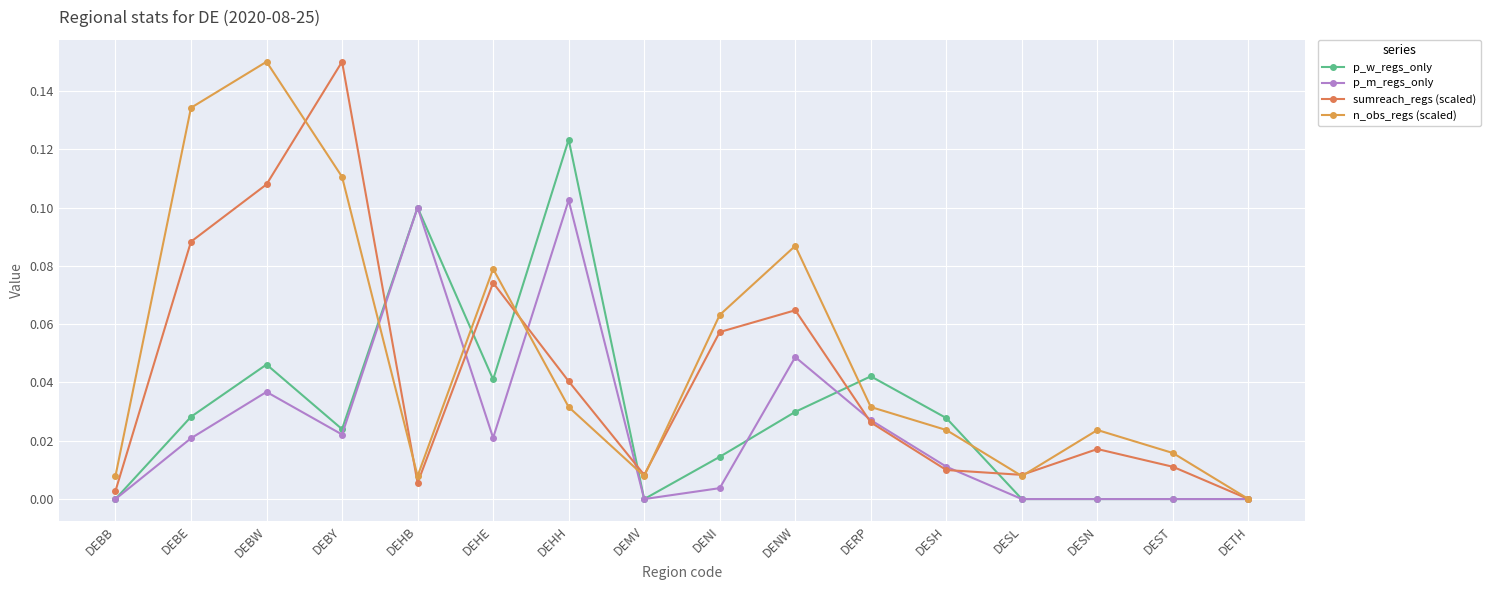

How many lines are shown in the chart?

4